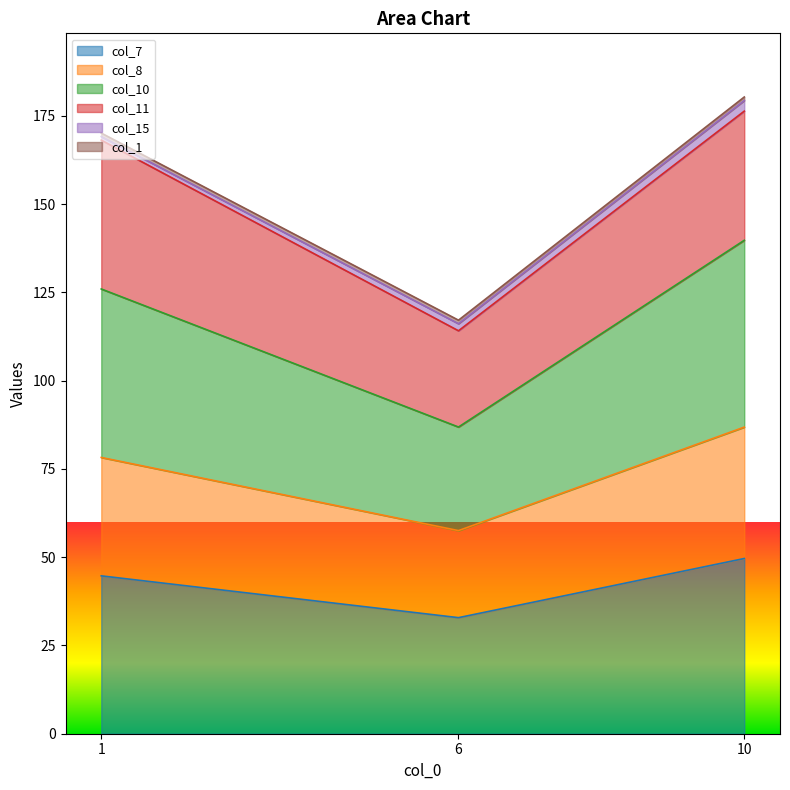

What is the value of the col_10 point at the 2nd from the left?

86.9